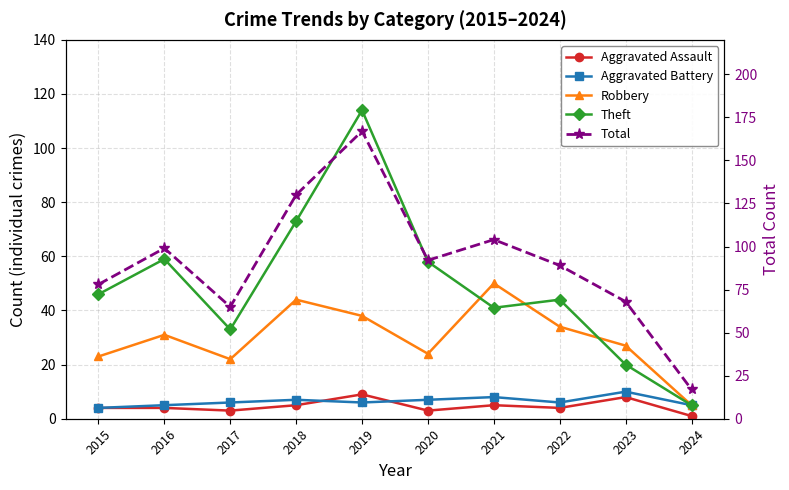

At how many categories does at least one series exceed 128?

2